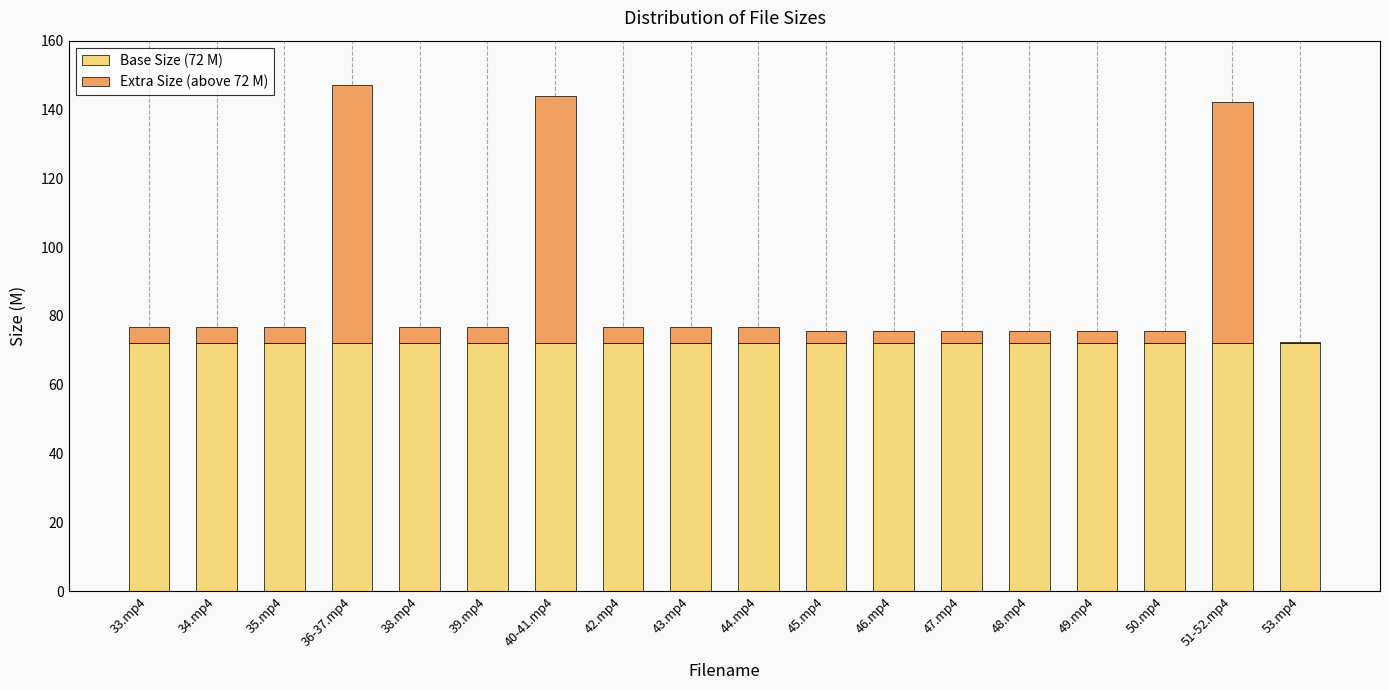

What is the total value across all series at 40-41.mp4?

143.9